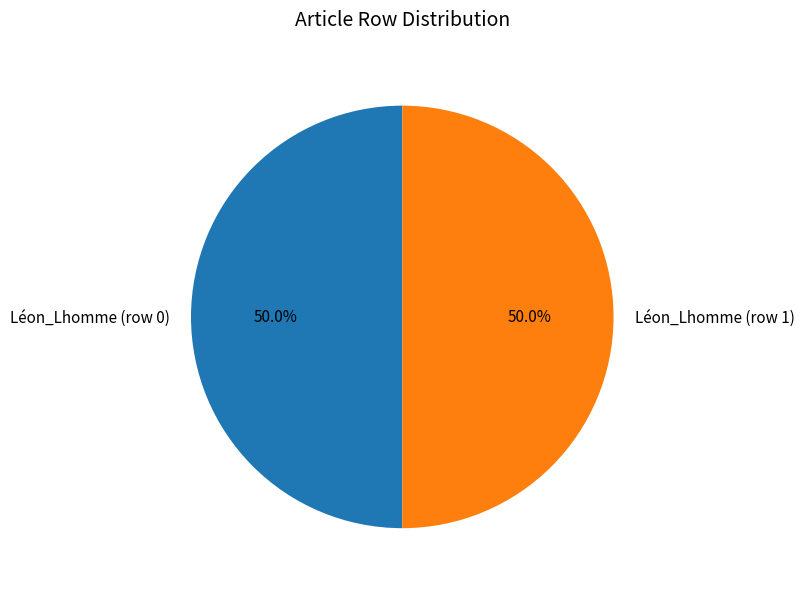

Approximately how many times larger is the value at Léon_Lhomme (row 0) compared to Léon_Lhomme (row 1)?

1.0